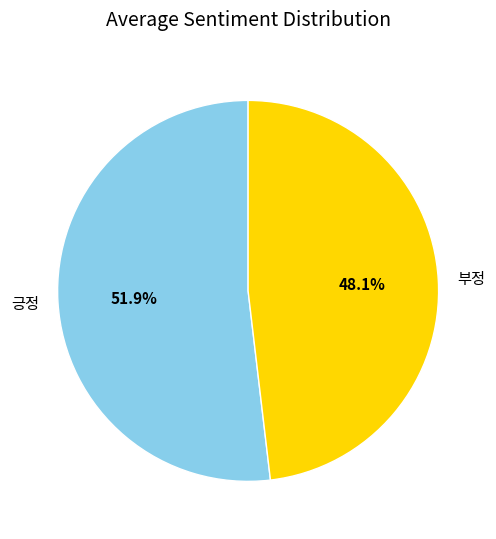

Which slice is the largest?

긍정